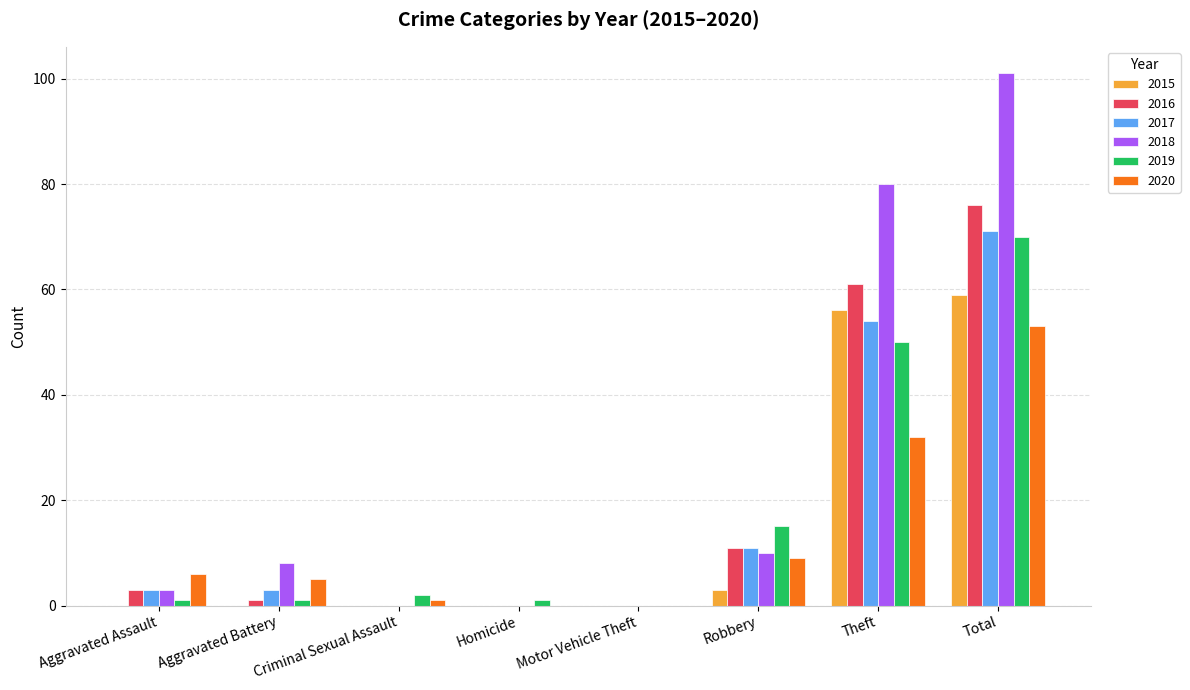

True or false: 2017 has a value of 0 at Criminal Sexual Assault.

True